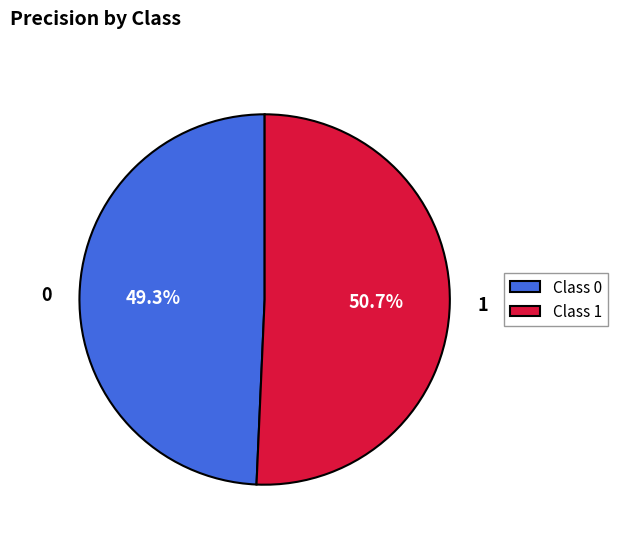

What percentage is NOT represented by 1?

49.3%